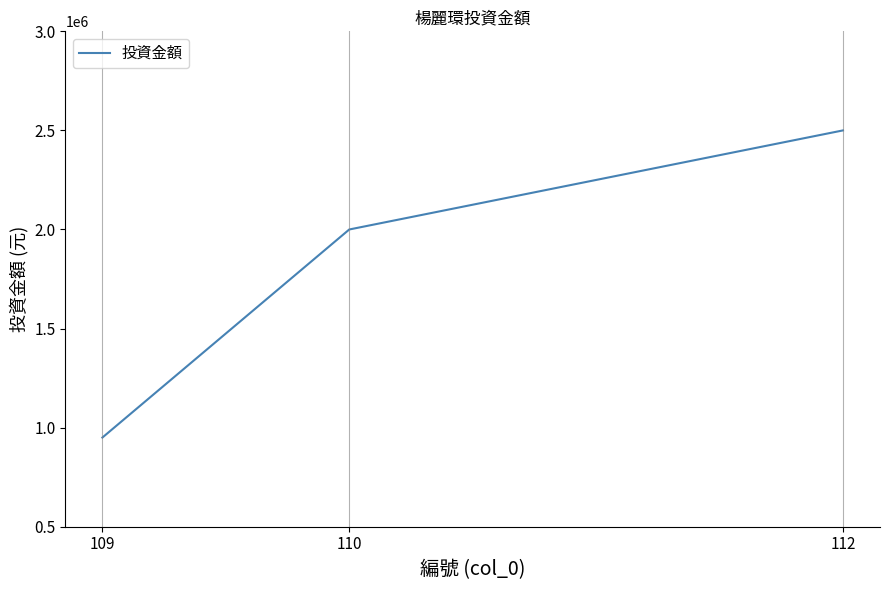

Reading left to right, what are all the values shown in this chart?

950000	2000000	2500000